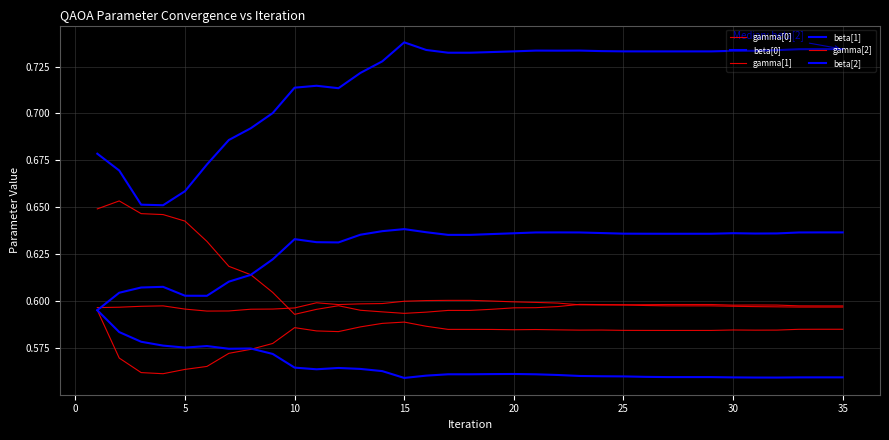

Does the chart display data point markers on the line(s)?

No